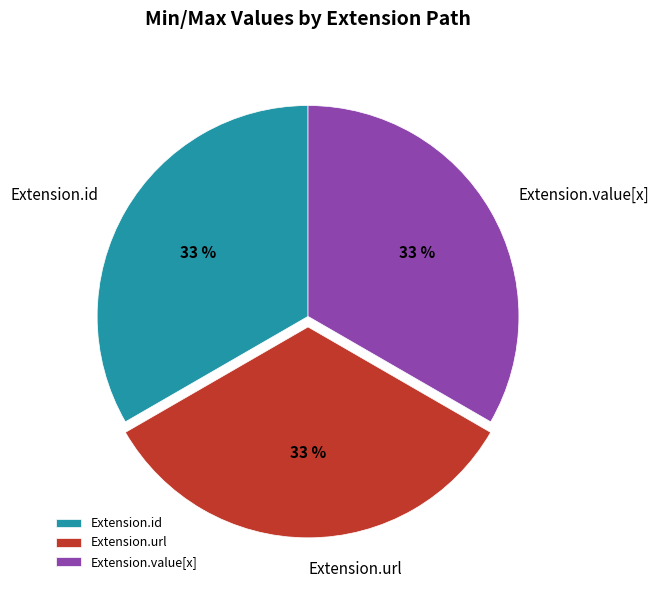

Is the sum of Extension.value[x] and Extension.url greater than half?

Yes